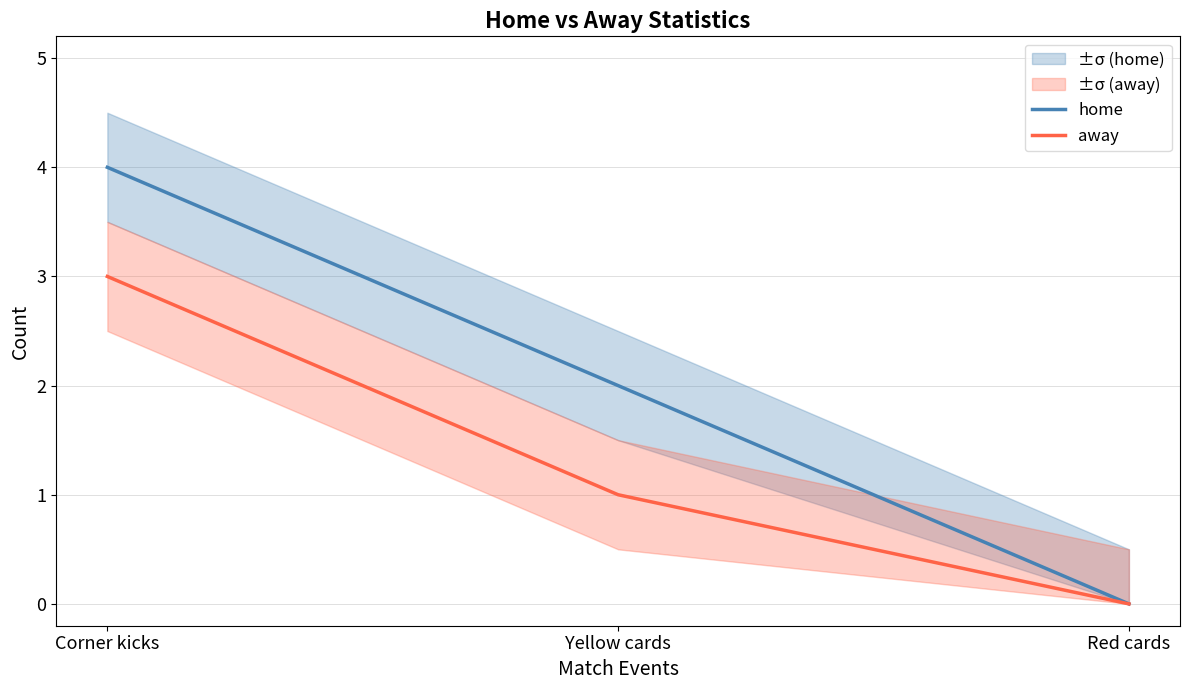

True or false: away has a value of 0 at Red cards.

True